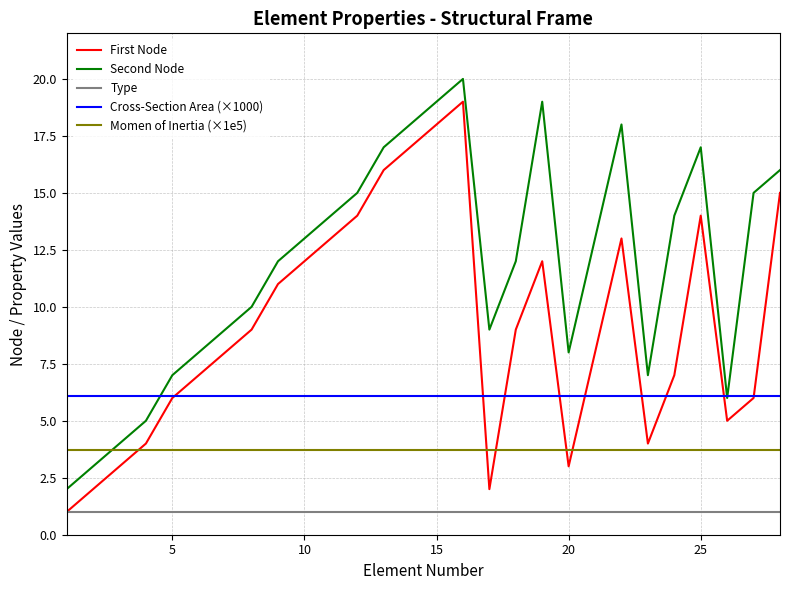

True or false: Type and Cross-Section Area (×1000) intersect in this chart.

False